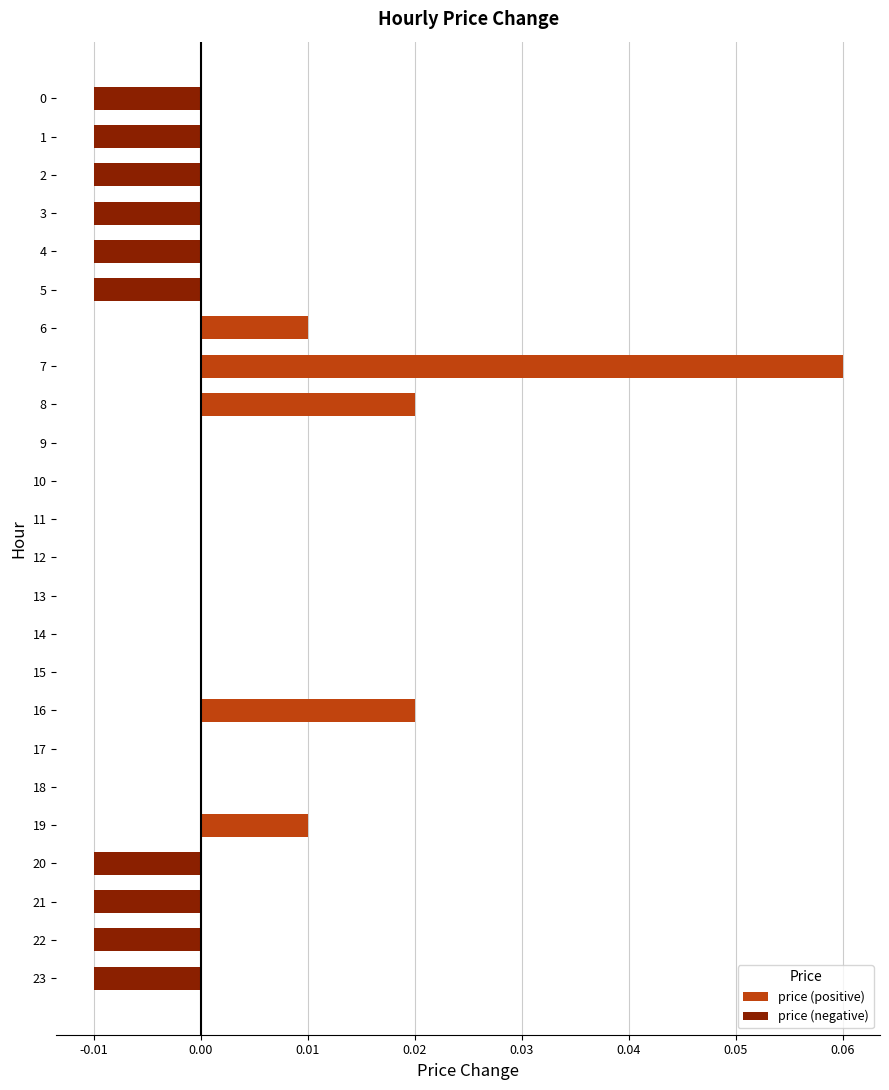

True or false: the data shows 0.0 at 17.

True